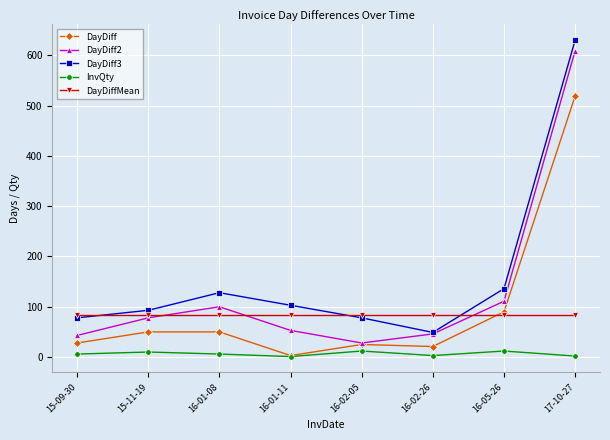

The value of DayDiff2 at 17-10-27 is 609.0. True or false?

True